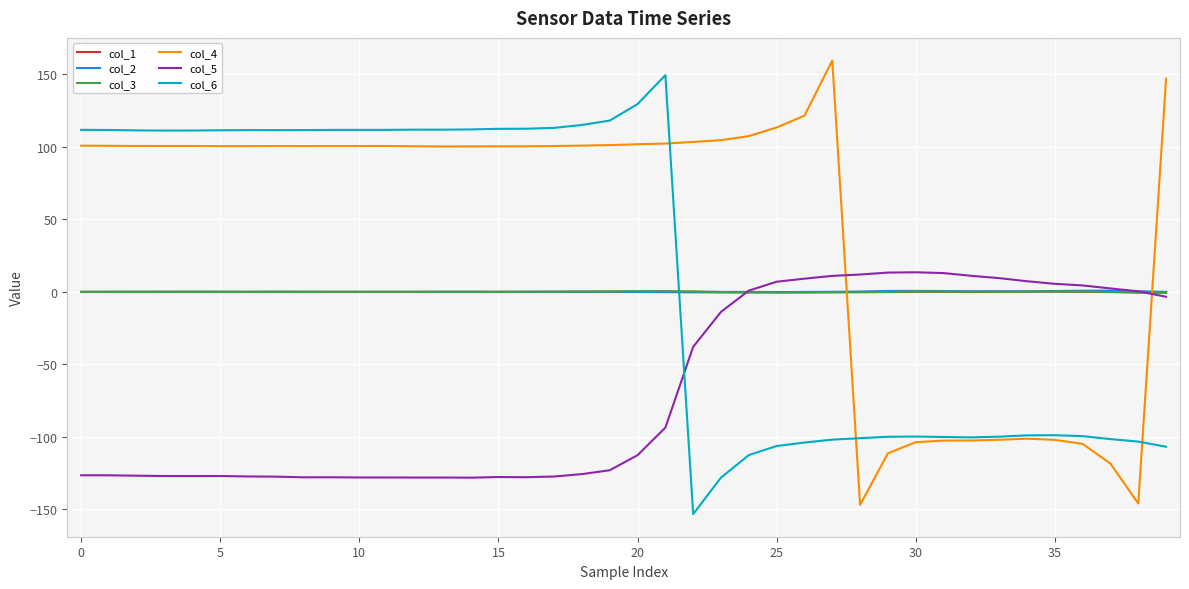

True or false: col_5 has more than 2 points higher than both neighbors.

True